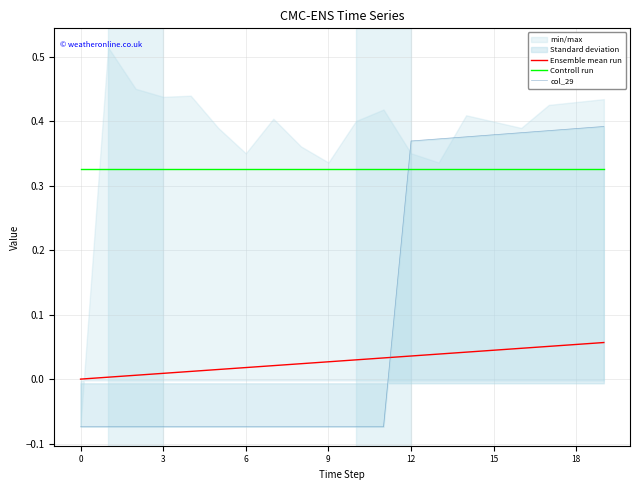

Reading left to right, transcribe all the data shown in this chart.

Ensemble mean run: 0.0	0.0	0.0	0.0	0.0	0.0	0.0	0.0	0.0	0.0	0.0	0.0	0.0	0.0	0.0	0.0	0.0	0.1	0.1	0.1
Controll run: 0.3	0.3	0.3	0.3	0.3	0.3	0.3	0.3	0.3	0.3	0.3	0.3	0.3	0.3	0.3	0.3	0.3	0.3	0.3	0.3
col_29: -0.1	-0.1	-0.1	-0.1	-0.1	-0.1	-0.1	-0.1	-0.1	-0.1	-0.1	-0.1	0.4	0.4	0.4	0.4	0.4	0.4	0.4	0.4